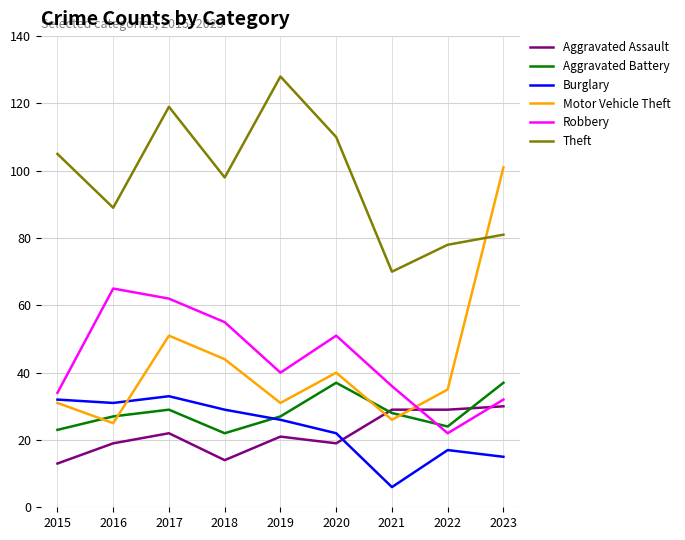

At which label is Motor Vehicle Theft closest to 63?

2017